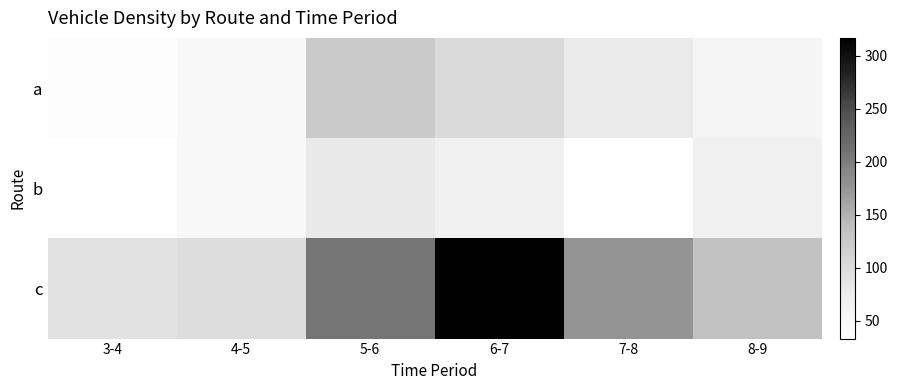

At 5-6, list the series in order from smallest to largest.

b, a, c